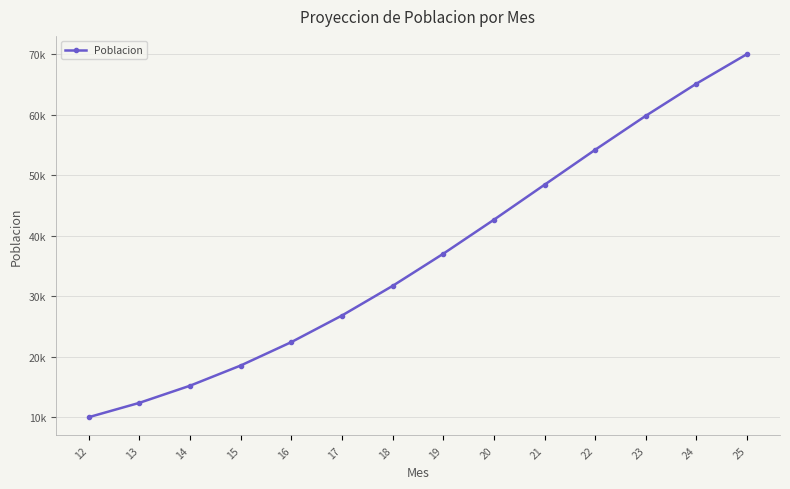

Does the chart have visible grid lines?

Yes